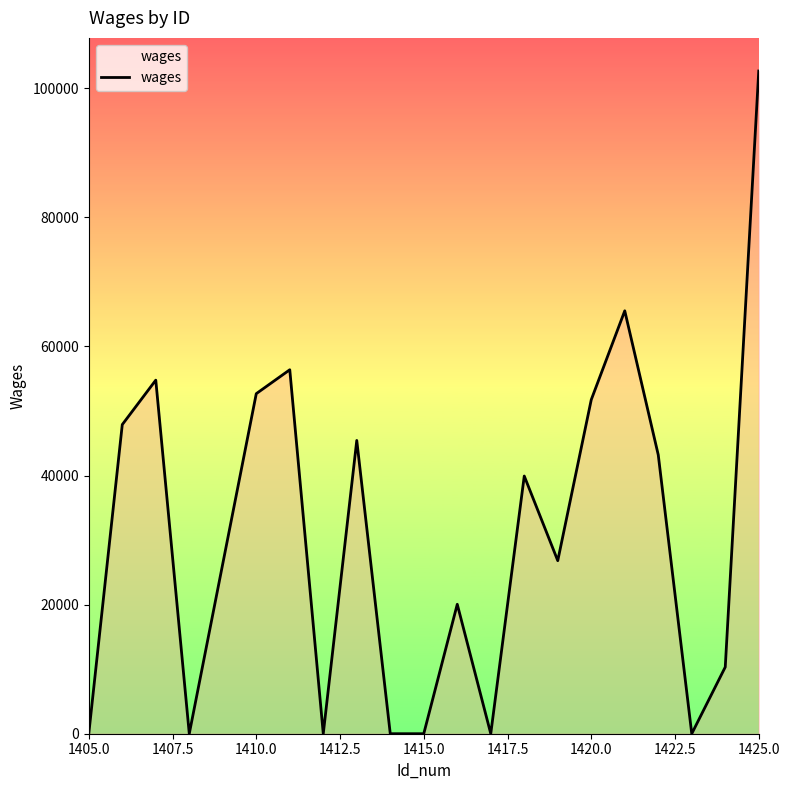

Does the chart display data point markers on the line(s)?

No